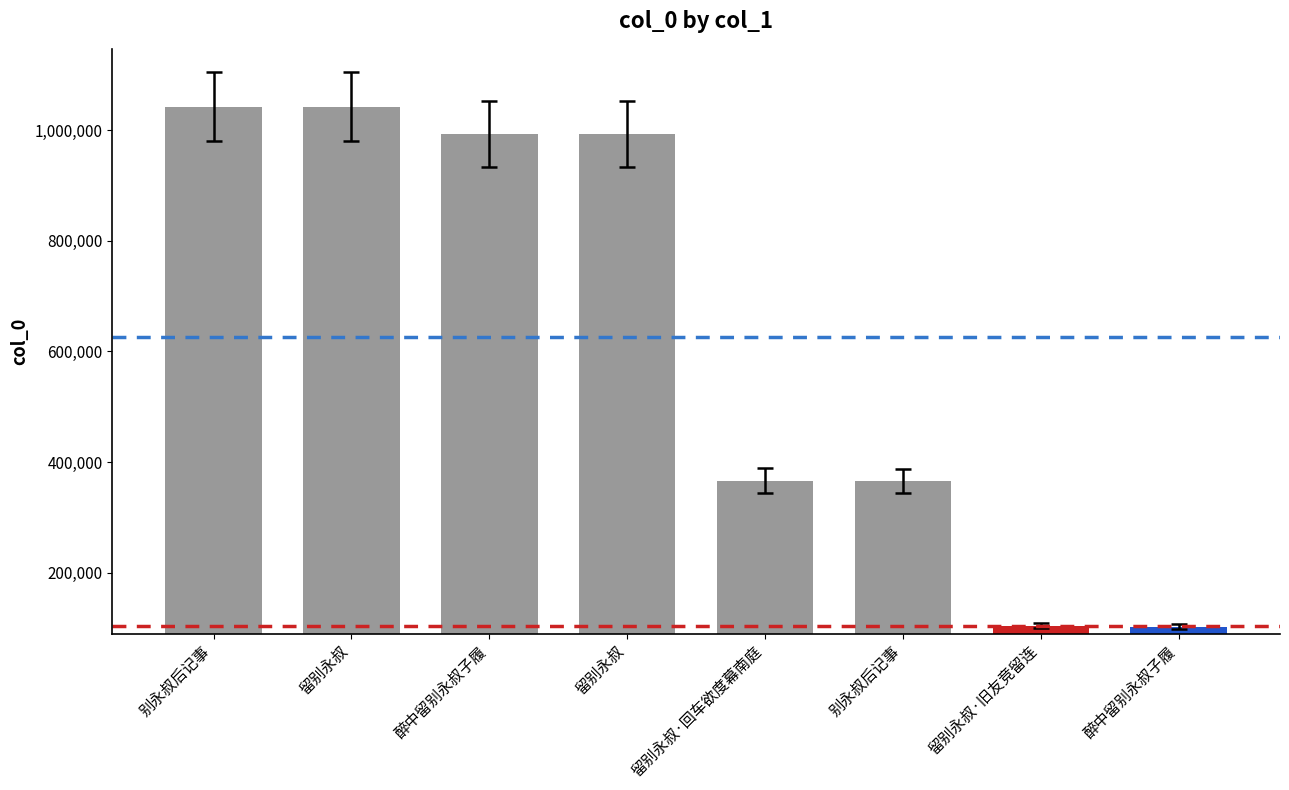

What is the sum of the values at 醉中留别永叔子履 and 留别永叔?

1986445